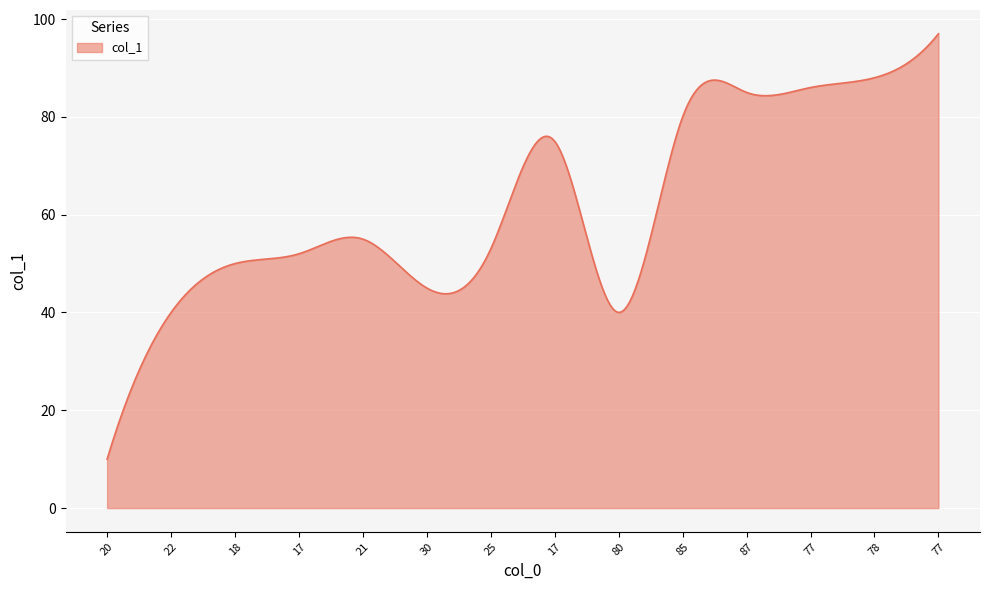

What is the sum of all values?

18562.3